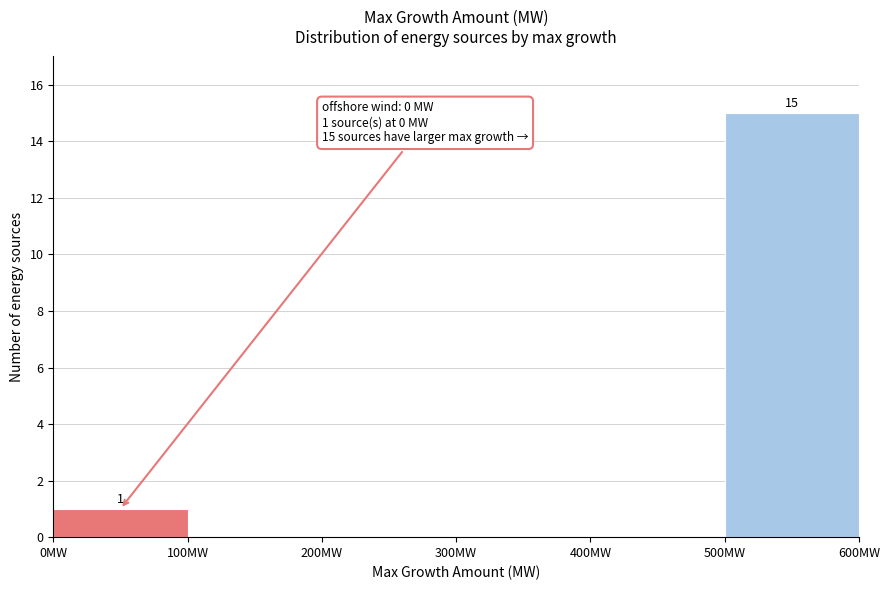

Over which range of the x-axis is the bar tallest?

500 to 600